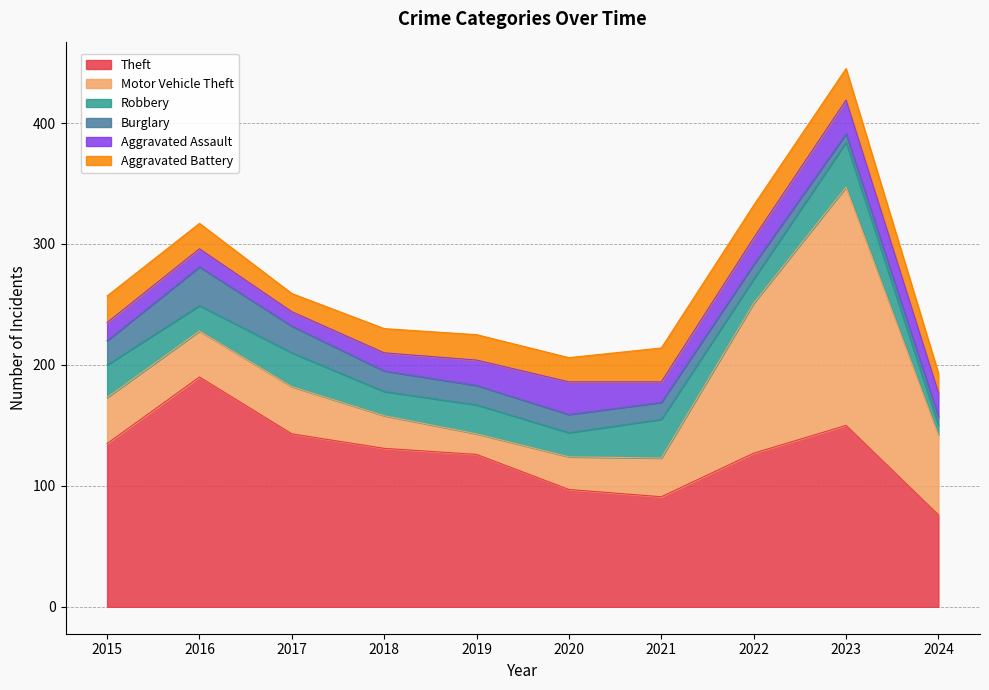

What is the sum of the Aggravated Battery values at 2023 and 2018?

46